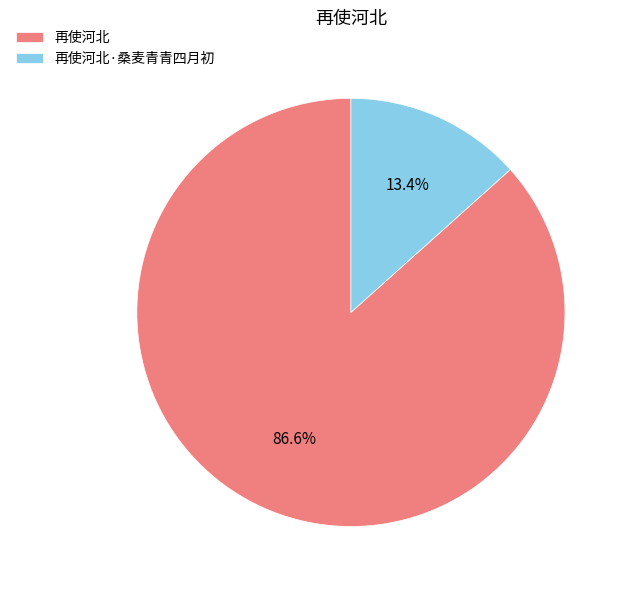

What is the smallest slice in the pie chart?

再使河北·桑麦青青四月初